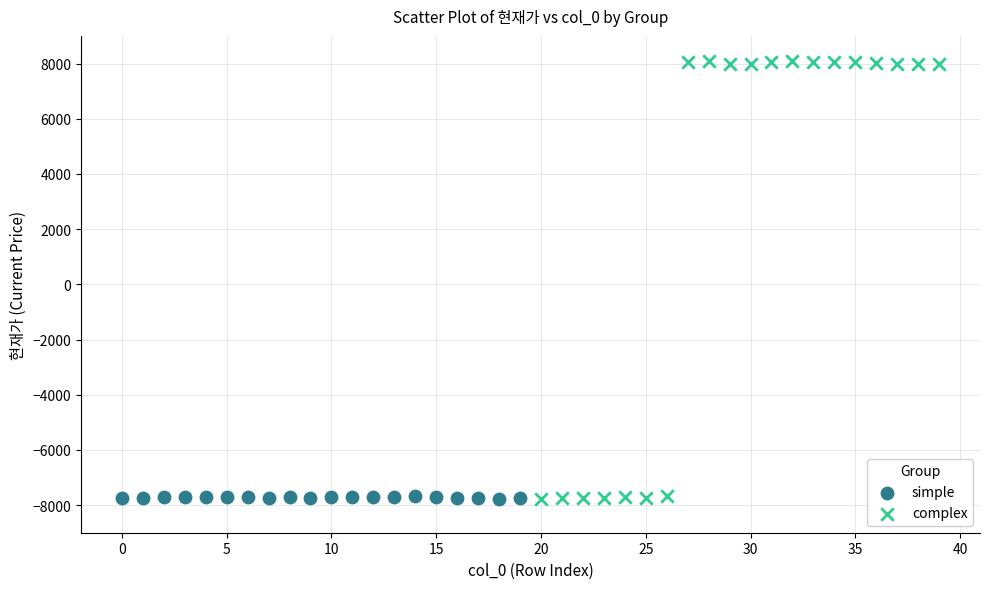

Which series contains the highest Y value?

complex